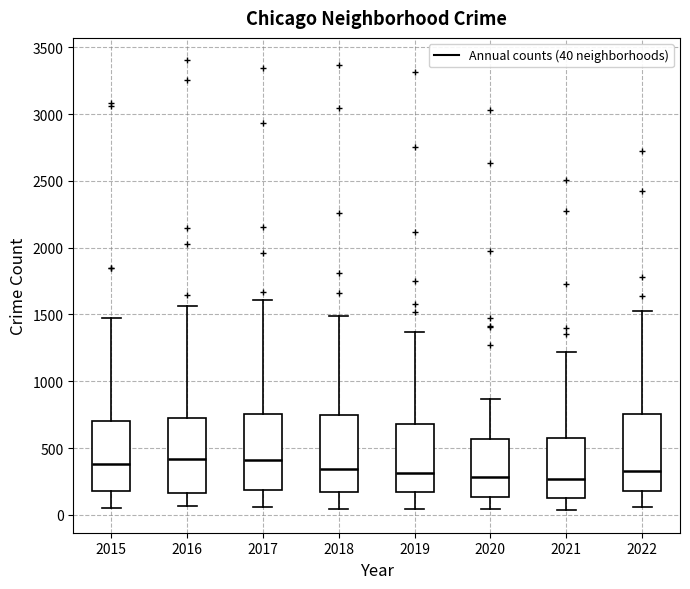

Reading left to right, read every box against the y-axis: the position of its median line, the range the box covers, and the ends of its whiskers. The values are not printed on the chart, so give them approximately, as read against the axis.

2015: median 400, box 200 to 700, whiskers 50 to 1450
2016: median 400, box 150 to 750, whiskers 50 to 1550
2017: median 400, box 200 to 750, whiskers 50 to 1600
2018: median 350, box 150 to 750, whiskers 50 to 1500
2019: median 300, box 150 to 700, whiskers 50 to 1350
2020: median 300, box 150 to 550, whiskers 50 to 850
2021: median 250, box 150 to 600, whiskers 50 to 1200
2022: median 350, box 200 to 750, whiskers 50 to 1550